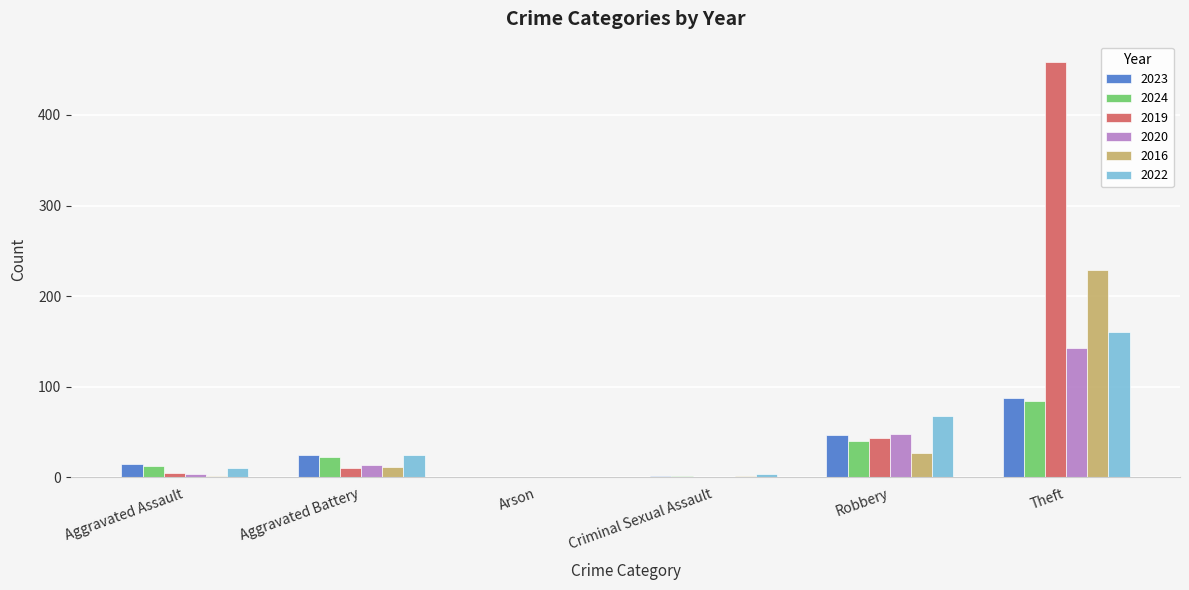

Where is 2020 nearest to the value 71?

Robbery